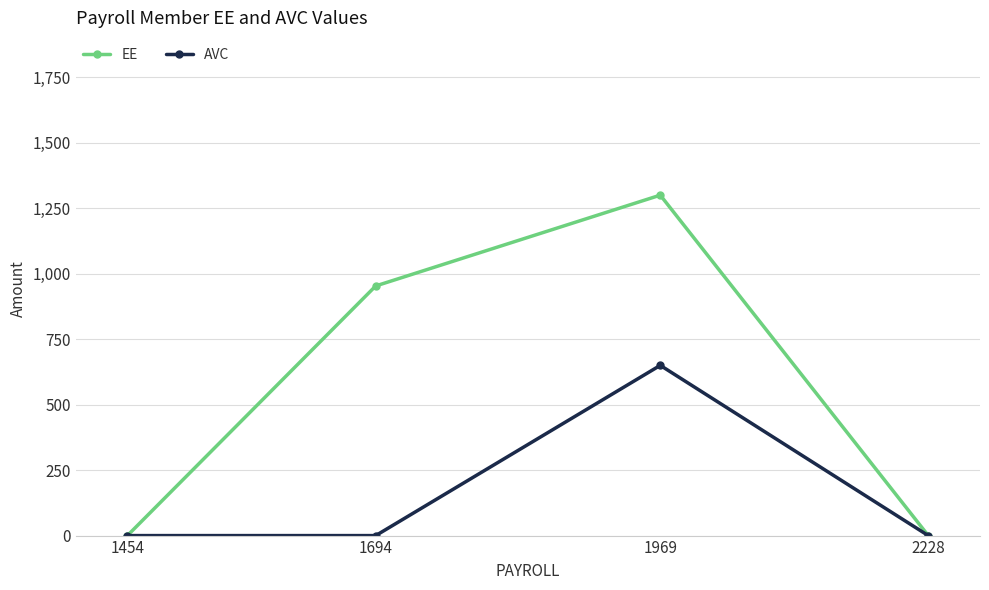

What is the maximum value for EE?

1300.5